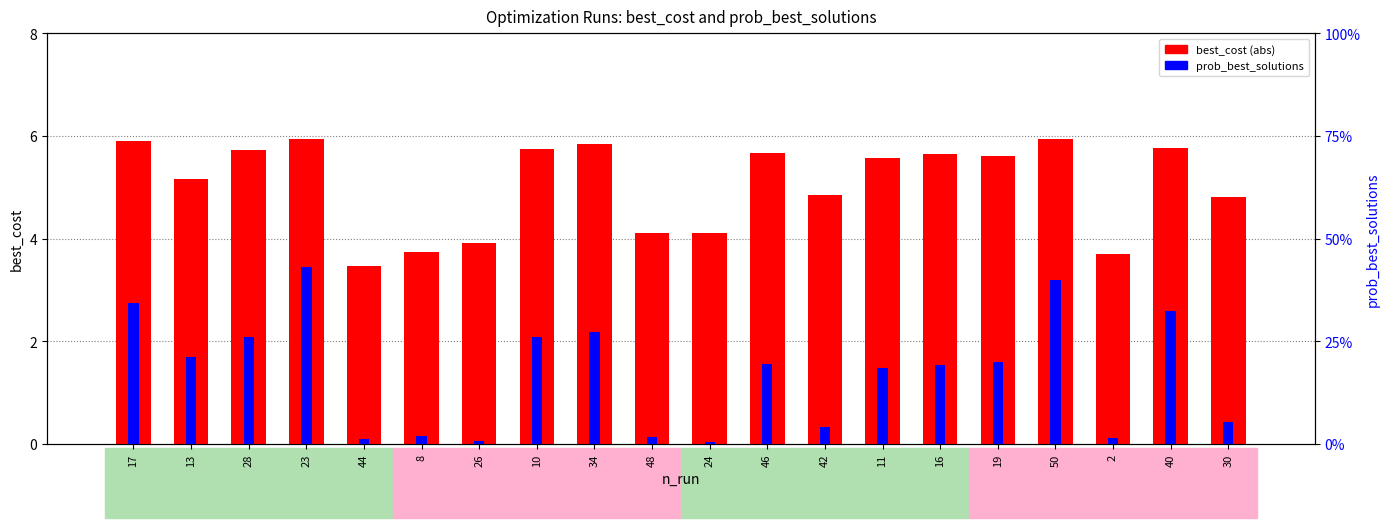

What is the spread (max minus min) of values at 16?

5.4